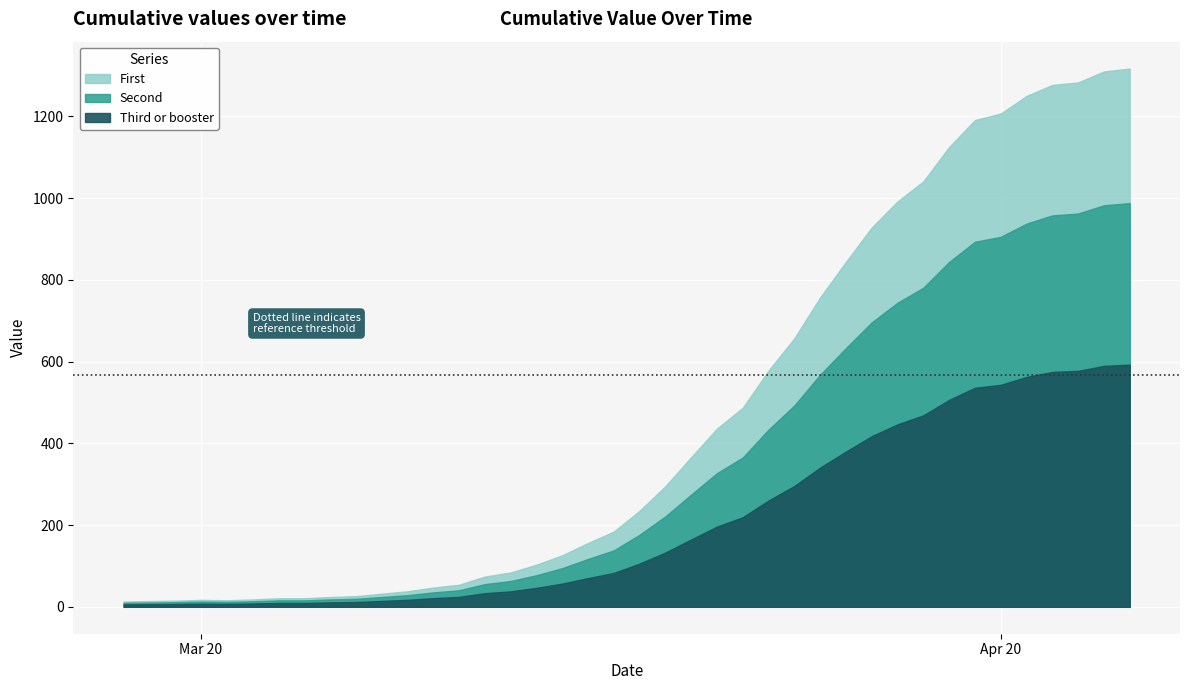

What is the value of the 27th point from the left?

657